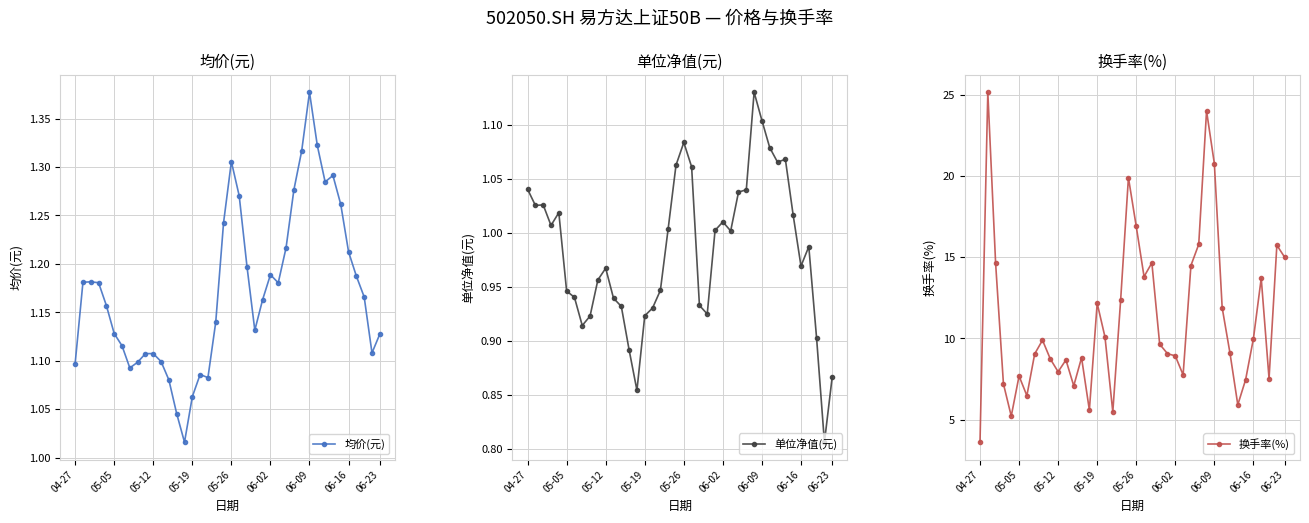

What is the value of the 单位净值(元) point at the 29th from the left?

1.0